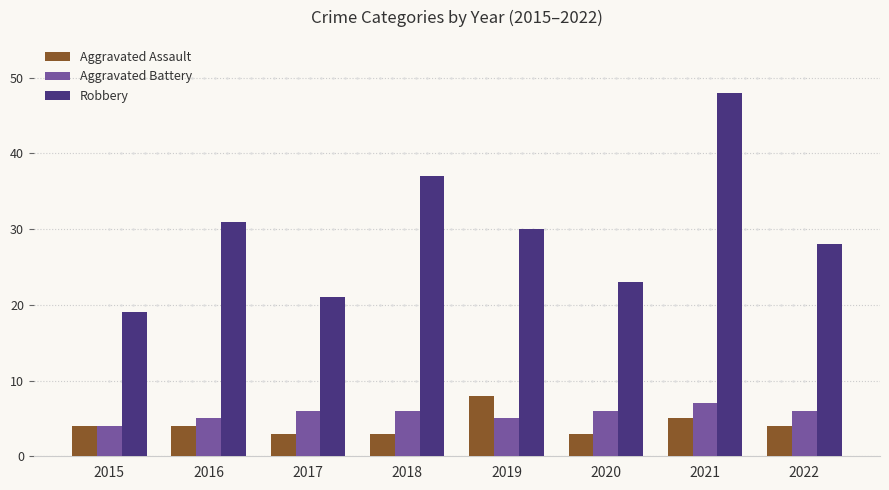

Count the number of categories in the chart.

8